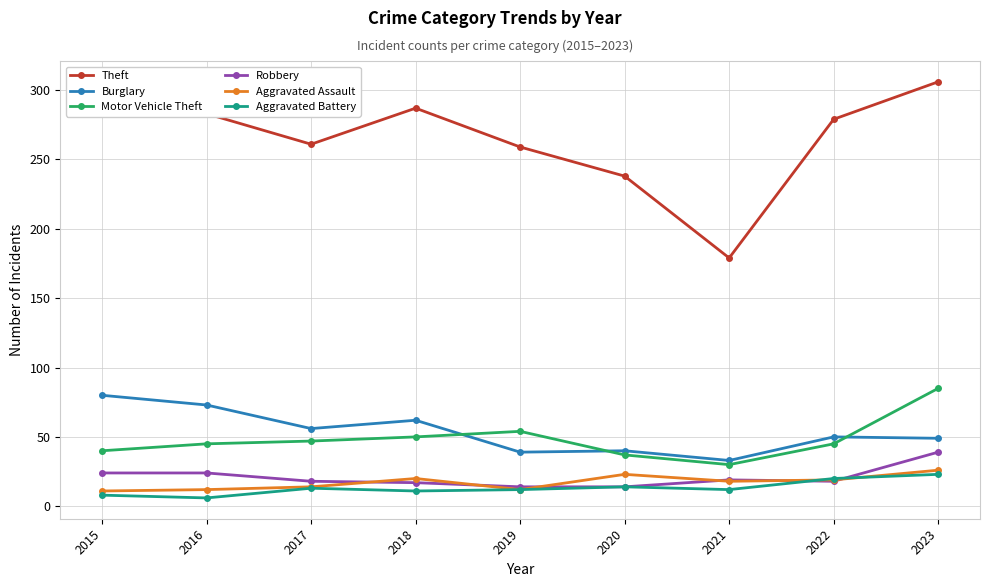

Is the value of Burglary at 2018 greater than the value of Motor Vehicle Theft at 2021?

Yes